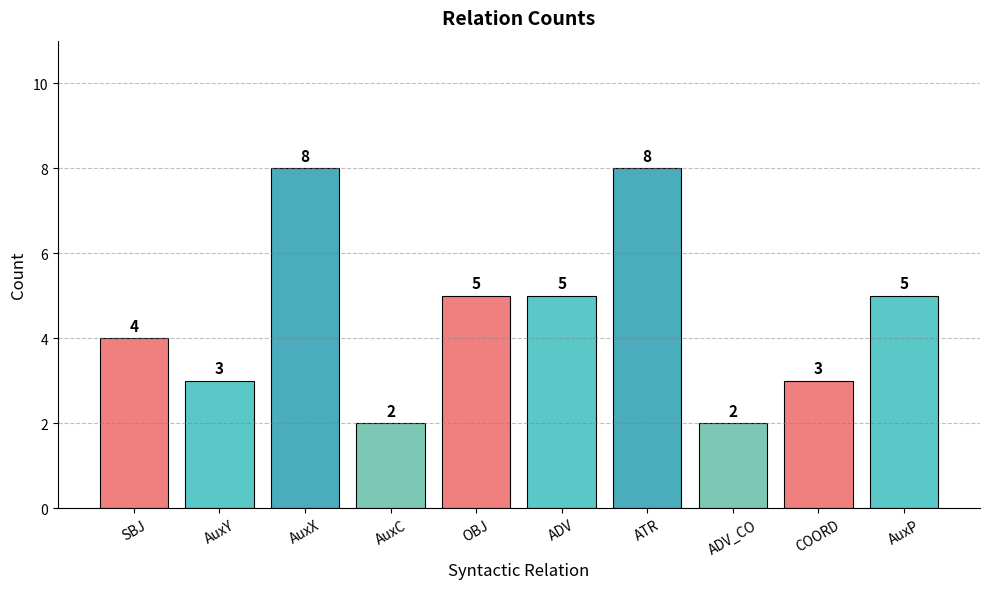

What position from the left is COORD?

9